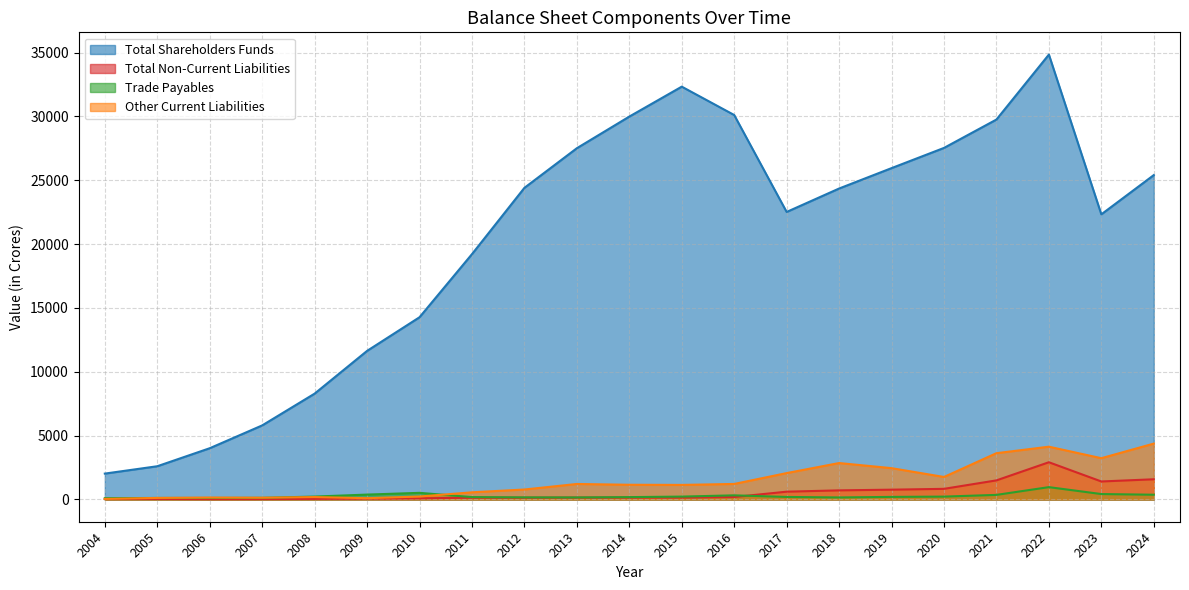

What is the greatest value displayed?

34844.0